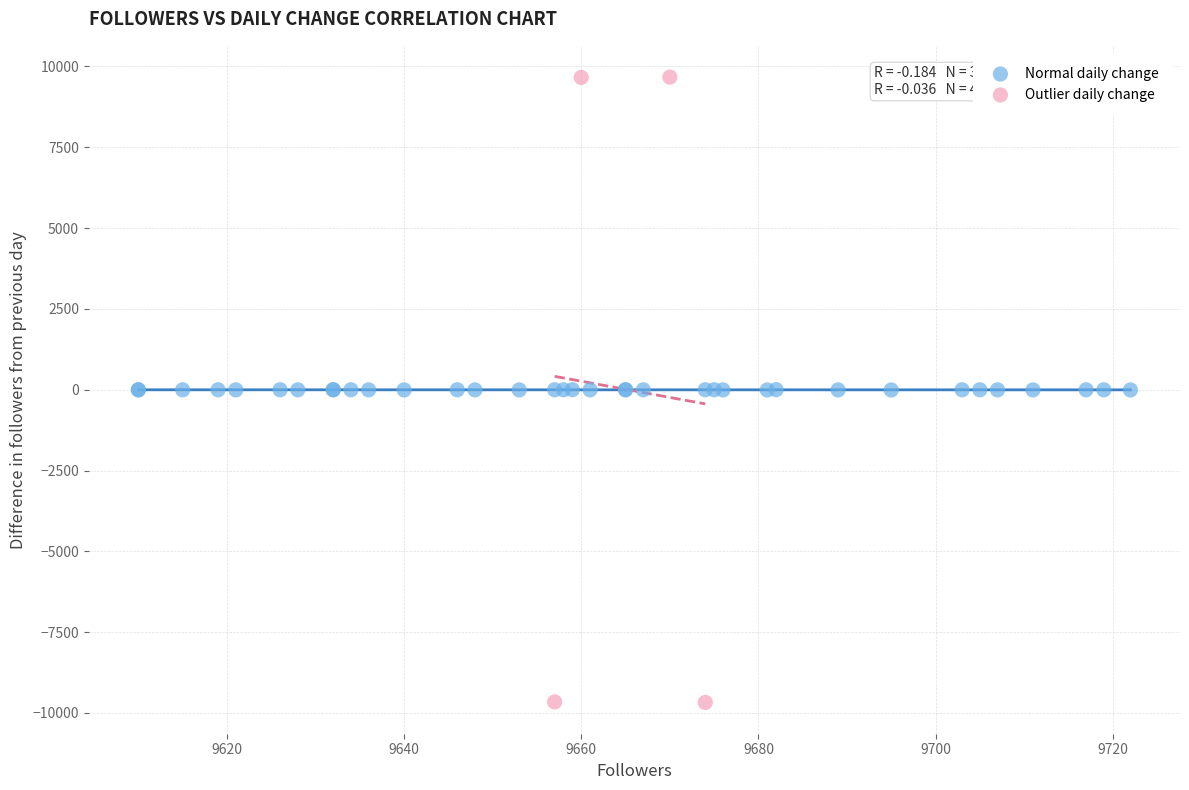

Which series contains the highest Y value?

Outlier daily change